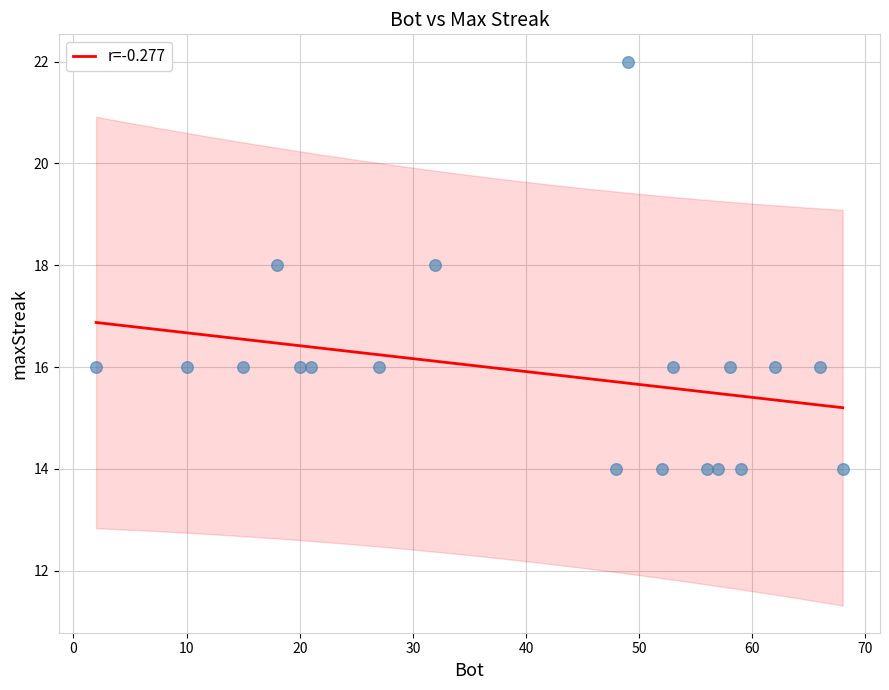

What is the change in value from 18 to 15?

-2